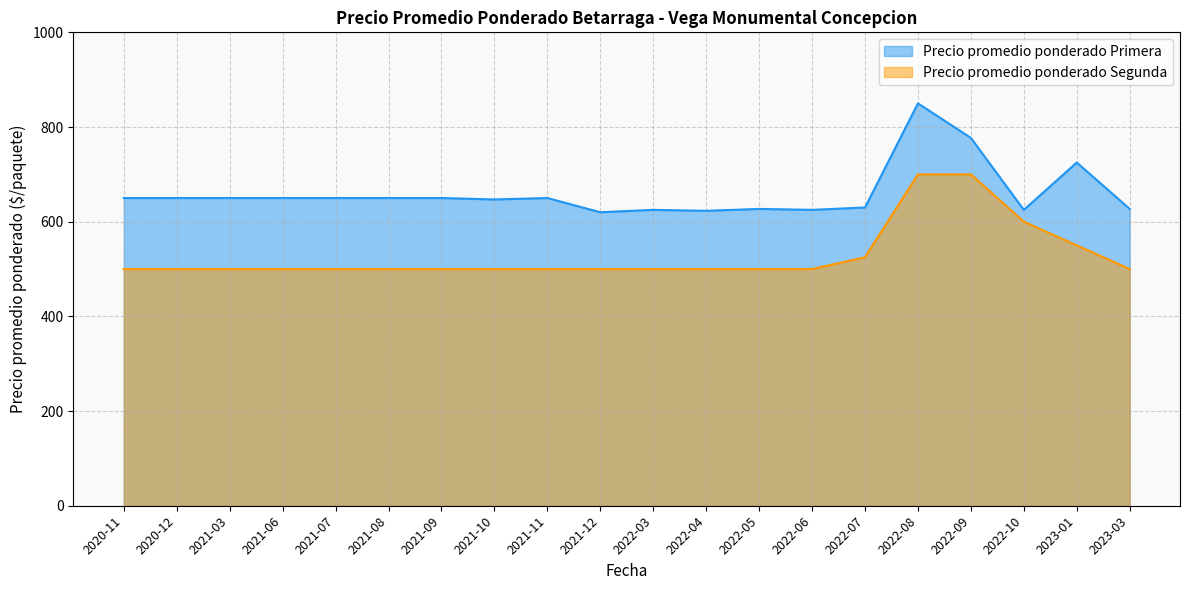

Between 2021-03 and 2022-07, which series saw the biggest shift?

Precio promedio ponderado Segunda